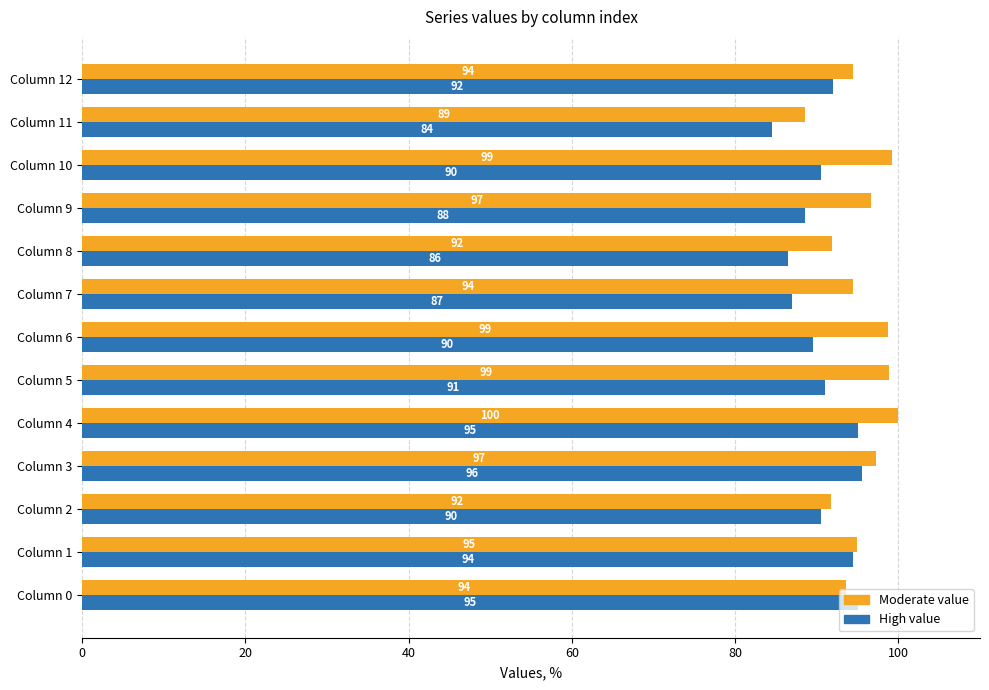

What is the approximate value of High value at Column 6?

89.5